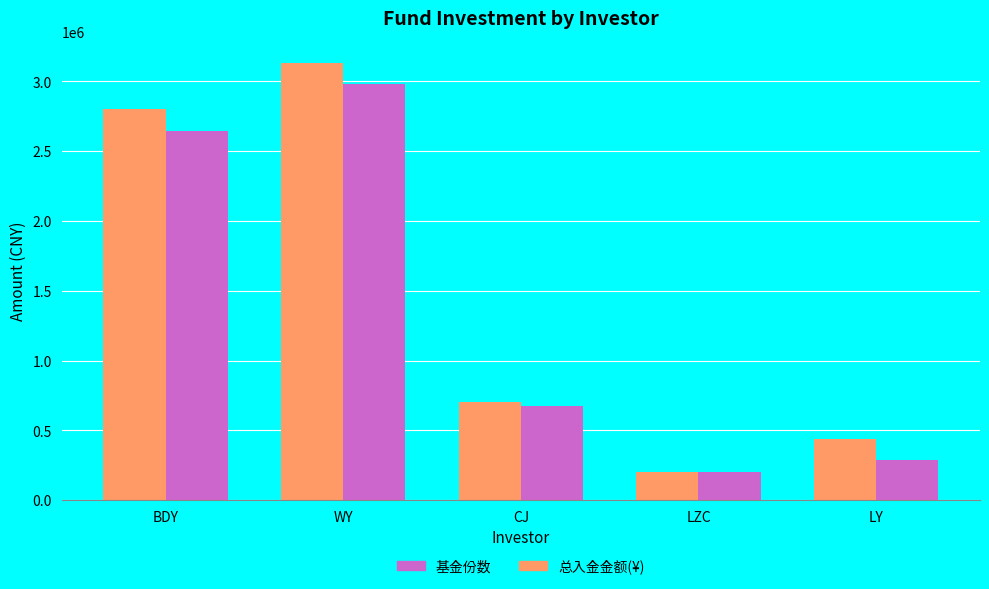

What is the average value of the 总入金金额(¥) series?

1455848.2